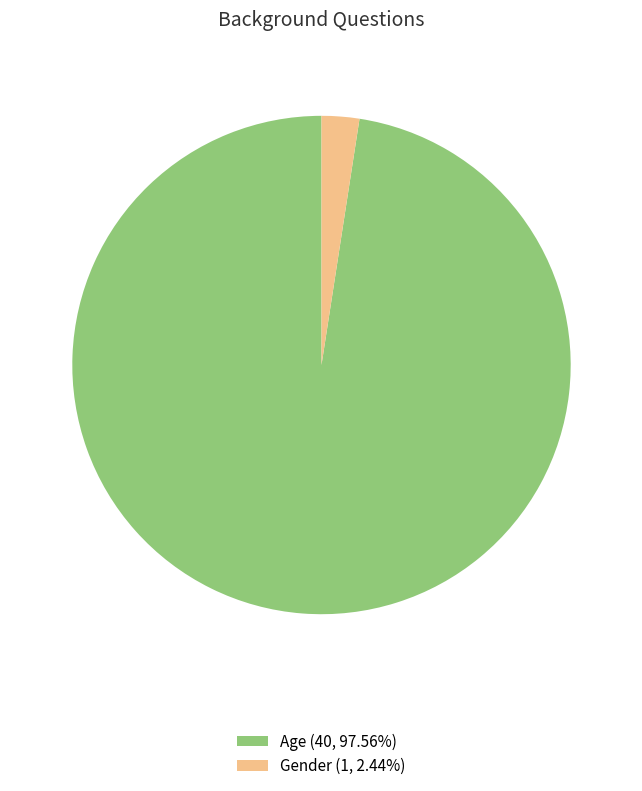

Does Age account for over 50% of the chart?

Yes